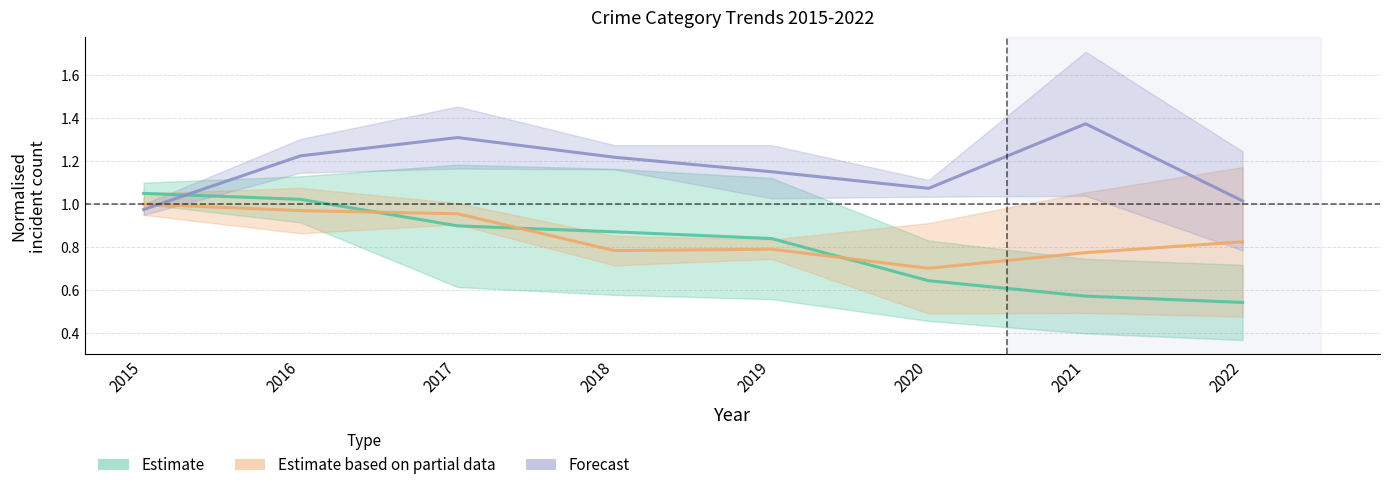

Reading right to left, transcribe all the data shown in this chart.

Estimate: 2022=0.5	2021=0.6	2020=0.6	2019=0.8	2018=0.9	2017=0.9	2016=1.0	2015=1.1
Estimate based on partial data: 2022=0.8	2021=0.8	2020=0.7	2019=0.8	2018=0.8	2017=1.0	2016=1.0	2015=1.0
Forecast: 2022=1.0	2021=1.4	2020=1.1	2019=1.2	2018=1.2	2017=1.3	2016=1.2	2015=1.0